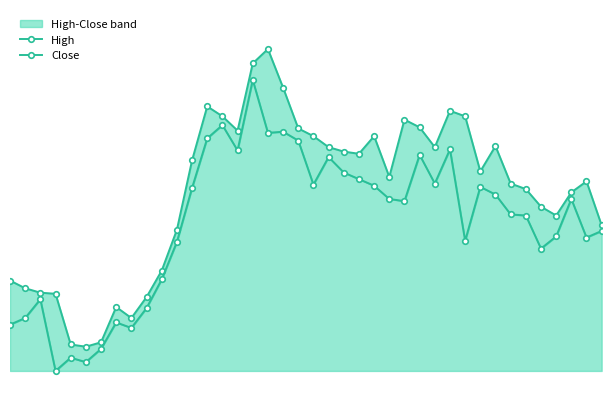

True or false: High and Close intersect in this chart.

False